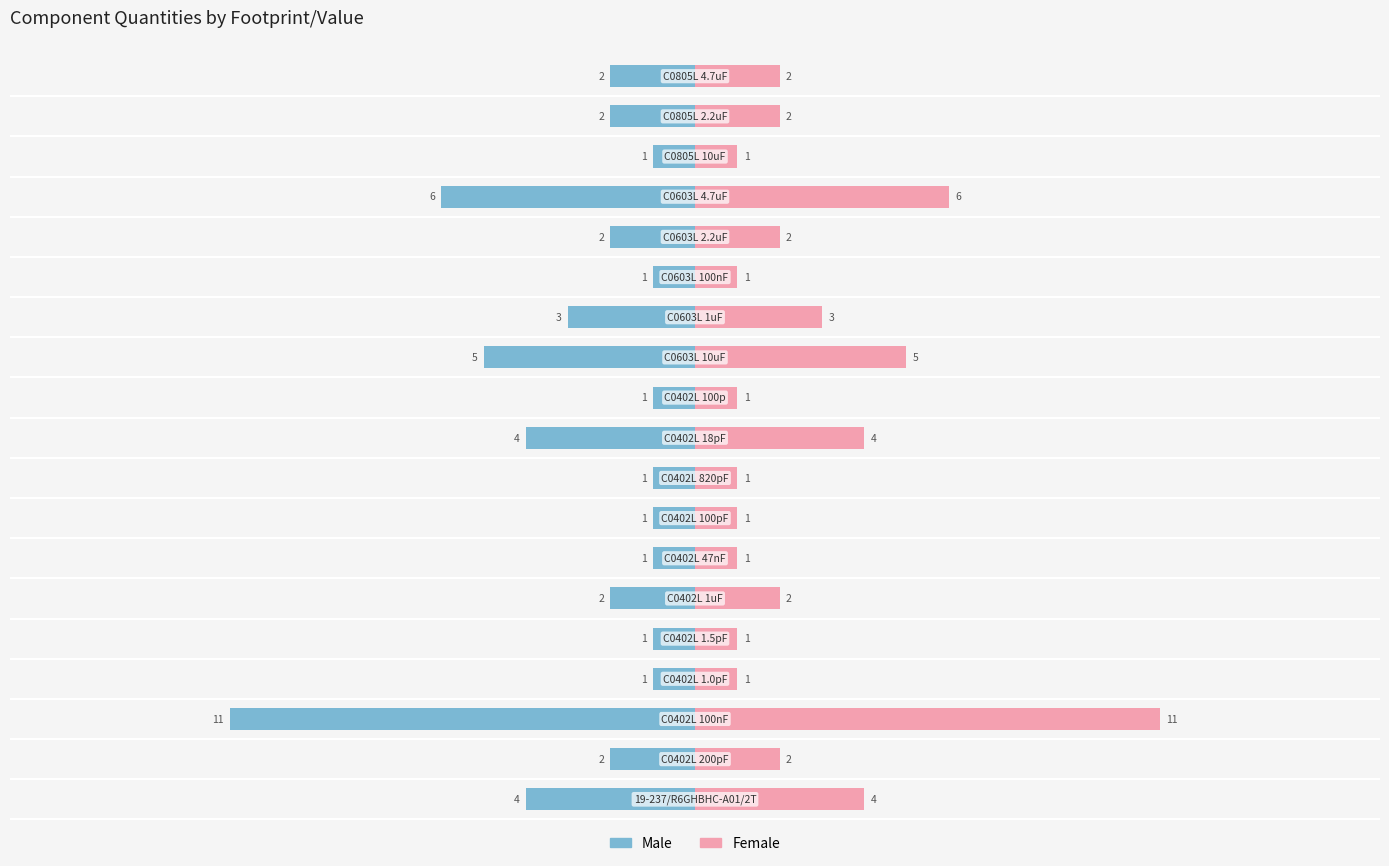

The value of Male at 18 is -2. True or false?

True